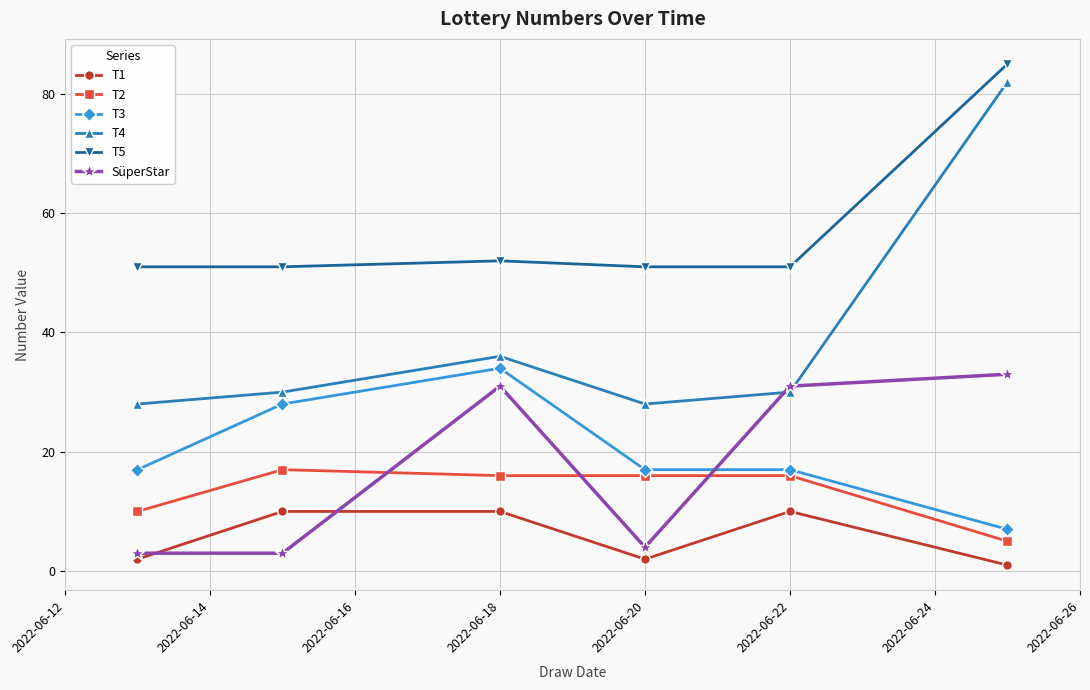

Which series has the largest total across all categories?

T5